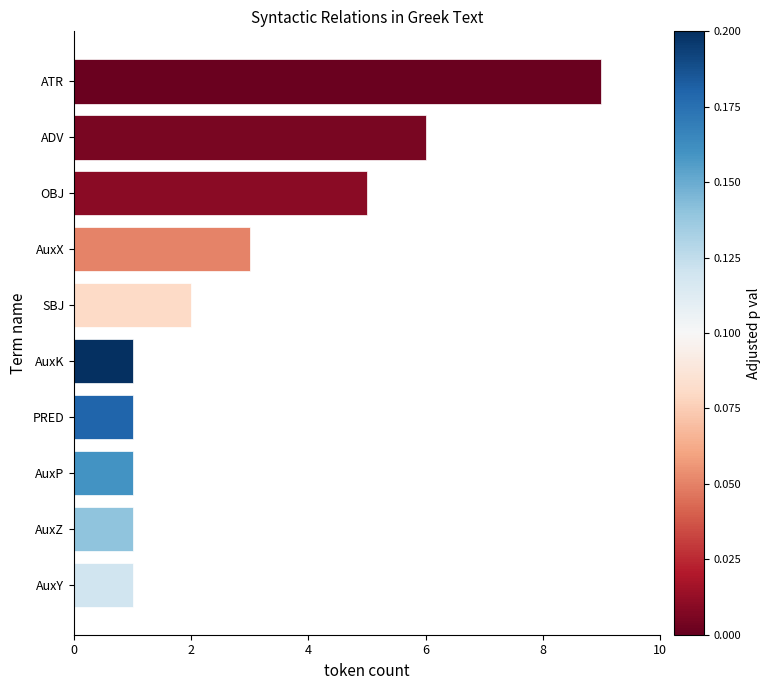

Reading top to bottom, transcribe all the data shown in this chart.

ATR=9	ADV=6	OBJ=5	AuxX=3	SBJ=2	AuxK=1	PRED=1	AuxP=1	AuxZ=1	AuxY=1